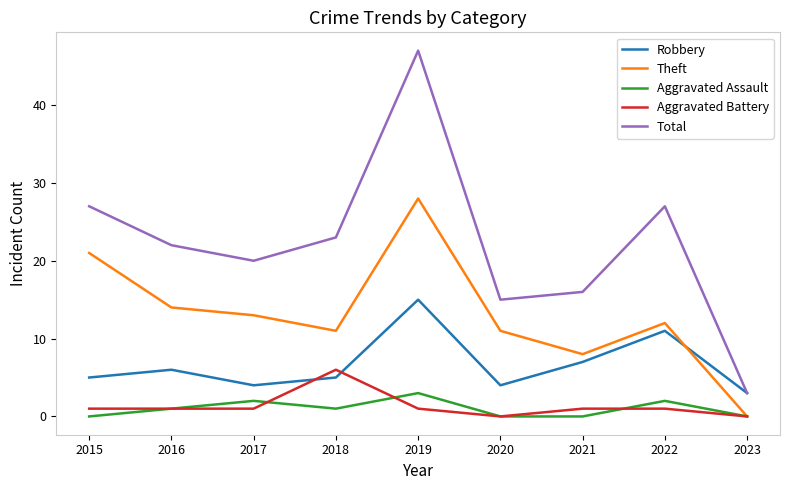

How many interior local peaks does the Theft series have?

2